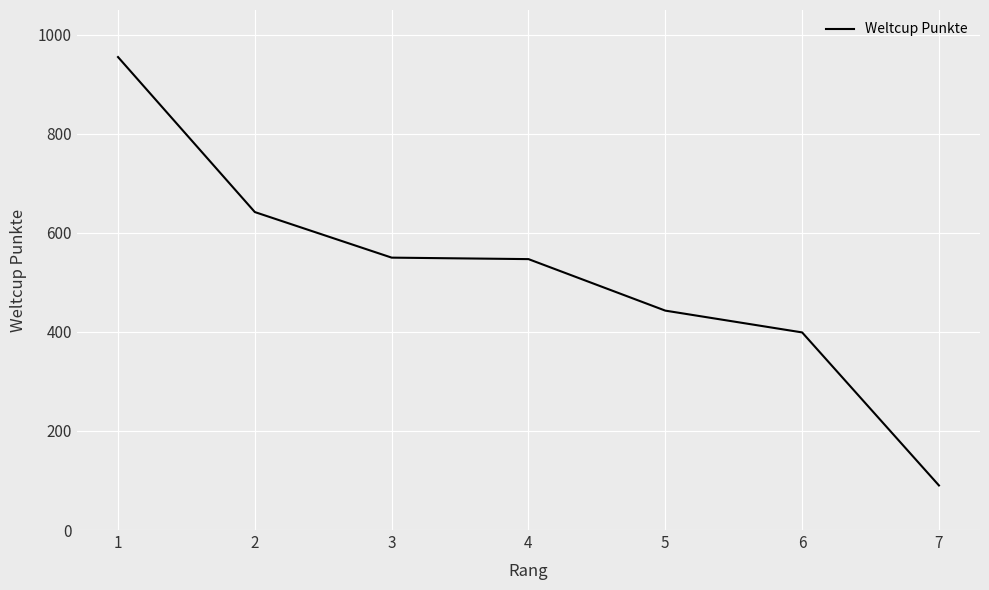

Count the number of categories in the chart.

7